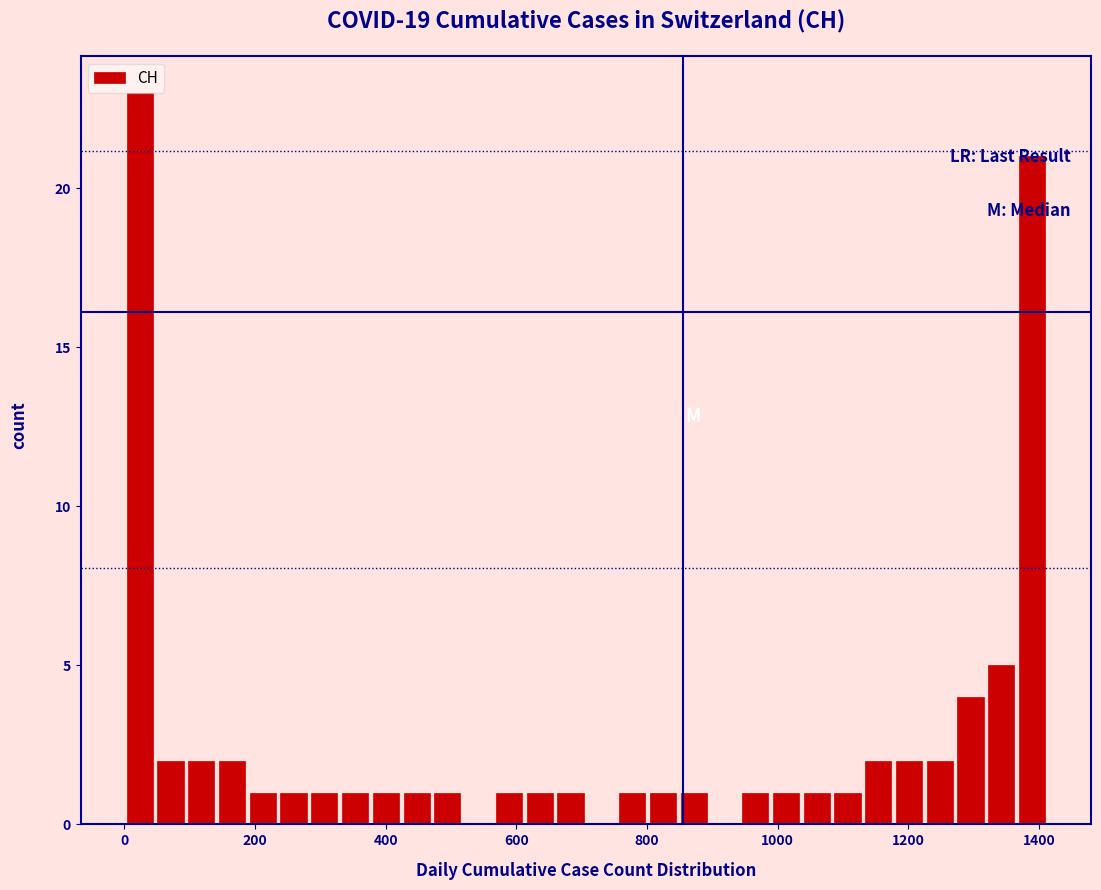

Around what value on the x-axis is the tallest bar? Give the approximate position of its centre, as read against the axis.

20